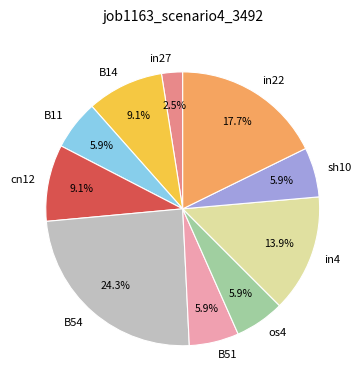

To the nearest percent, what is the difference between the os4 and B14 slice percentages?

3%